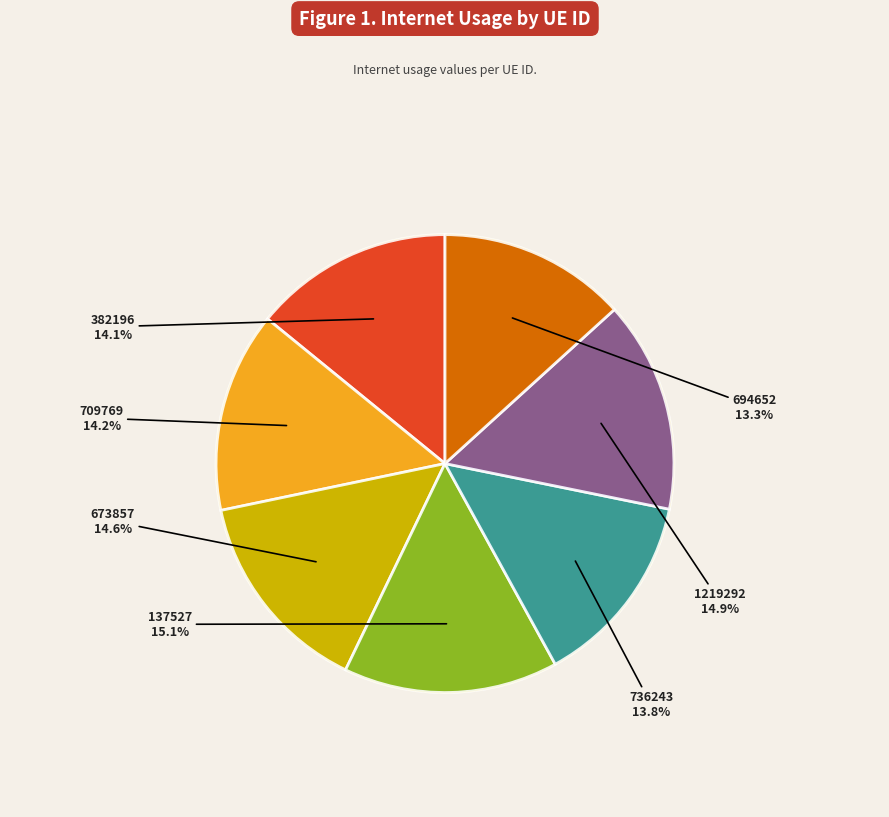

Rank the categories by value from lowest to highest.

694652, 736243, 382196, 709769, 673857, 1219292, 137527